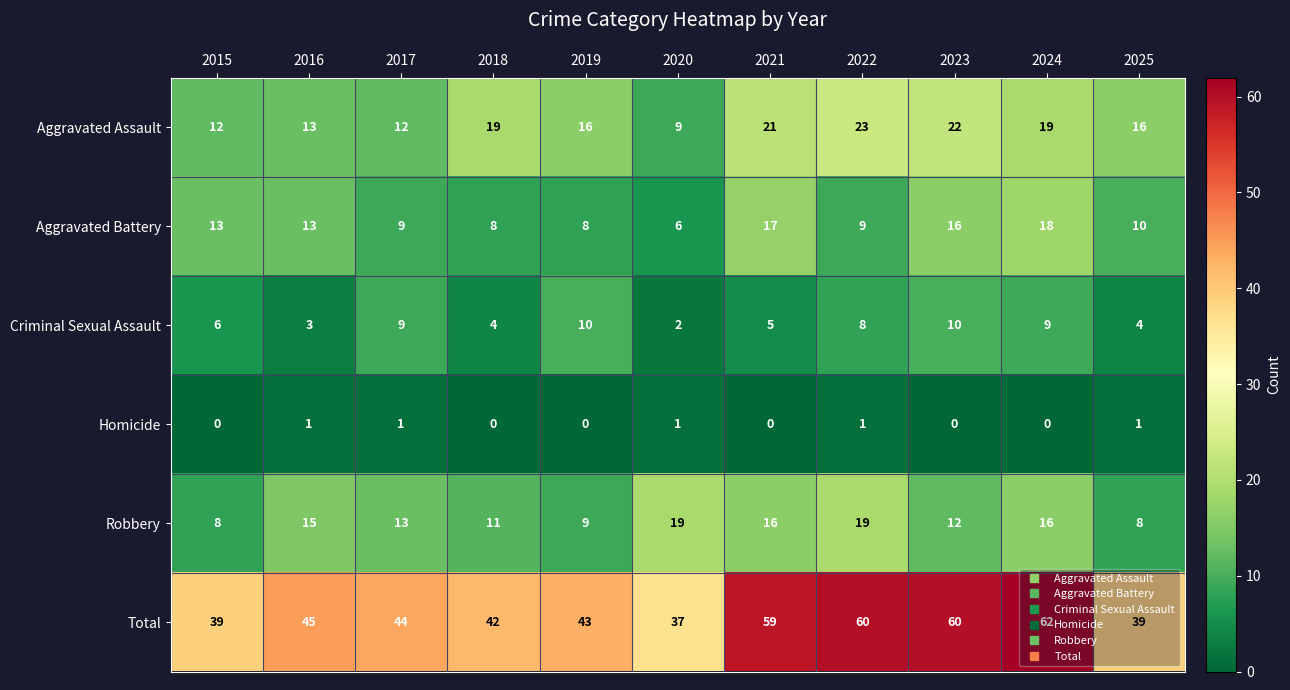

How many distinct data groups are displayed?

6